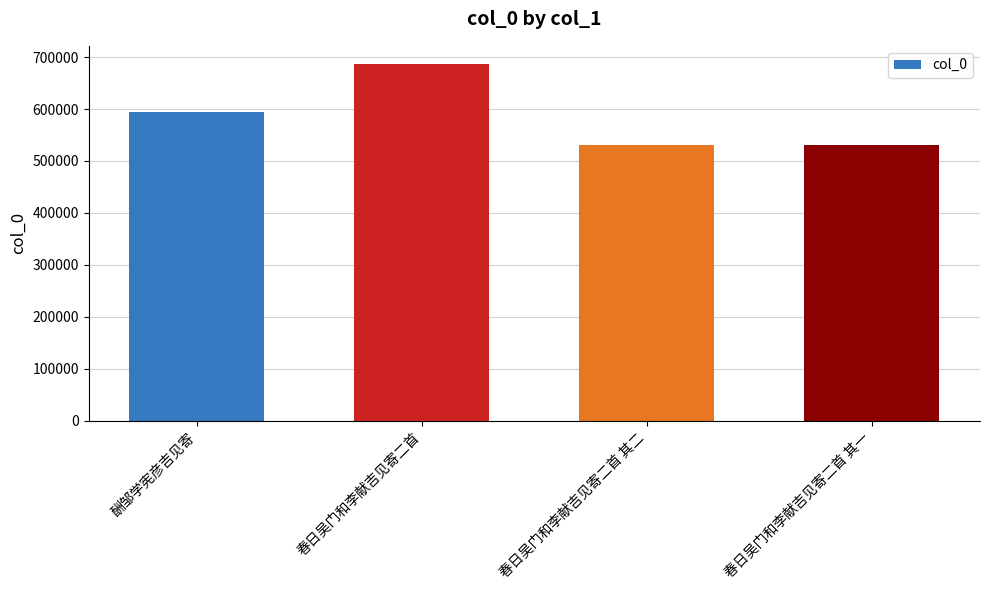

What is the sum of all values?

2342233